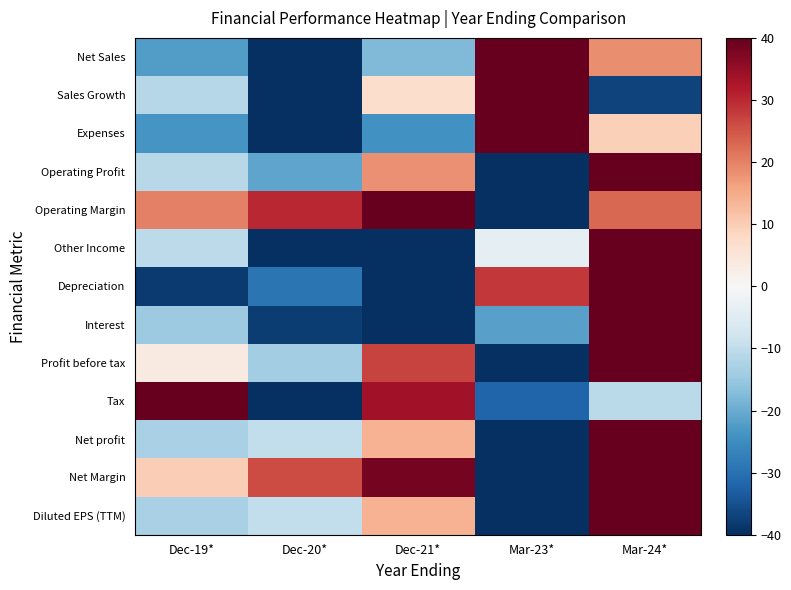

Reading right to left, extract all data points from this chart.

Net Sales: Mar-24*=18.6	Mar-23*=40.0	Dec-21*=-17.5	Dec-20*=-40.0	Dec-19*=-22.2
Sales Growth: Mar-24*=-37.1	Mar-23*=40.0	Dec-21*=7.1	Dec-20*=-40.0	Dec-19*=-11.3
Expenses: Mar-24*=9.4	Mar-23*=40.0	Dec-21*=-24.3	Dec-20*=-40.0	Dec-19*=-23.6
Operating Profit: Mar-24*=40.0	Mar-23*=-40.0	Dec-21*=18.3	Dec-20*=-21.0	Dec-19*=-11.1
Operating Margin: Mar-24*=23.1	Mar-23*=-40.0	Dec-21*=40.0	Dec-20*=30.2	Dec-19*=20.1
Other Income: Mar-24*=40.0	Mar-23*=-3.7	Dec-21*=-39.8	Dec-20*=-40.0	Dec-19*=-10.5
Depreciation: Mar-24*=40.0	Mar-23*=28.2	Dec-21*=-40.0	Dec-20*=-29.2	Dec-19*=-38.4
Interest: Mar-24*=40.0	Mar-23*=-21.9	Dec-21*=-40.0	Dec-20*=-38.0	Dec-19*=-14.7
Profit before tax: Mar-24*=40.0	Mar-23*=-40.0	Dec-21*=27.0	Dec-20*=-14.0	Dec-19*=3.7
Tax: Mar-24*=-10.9	Mar-23*=-32.2	Dec-21*=33.6	Dec-20*=-40.0	Dec-19*=40.0
Net profit: Mar-24*=40.0	Mar-23*=-40.0	Dec-21*=13.9	Dec-20*=-10.0	Dec-19*=-12.9
Net Margin: Mar-24*=40.0	Mar-23*=-40.0	Dec-21*=38.2	Dec-20*=26.2	Dec-19*=9.9
Diluted EPS (TTM): Mar-24*=40.0	Mar-23*=-40.0	Dec-21*=13.9	Dec-20*=-10.0	Dec-19*=-12.9